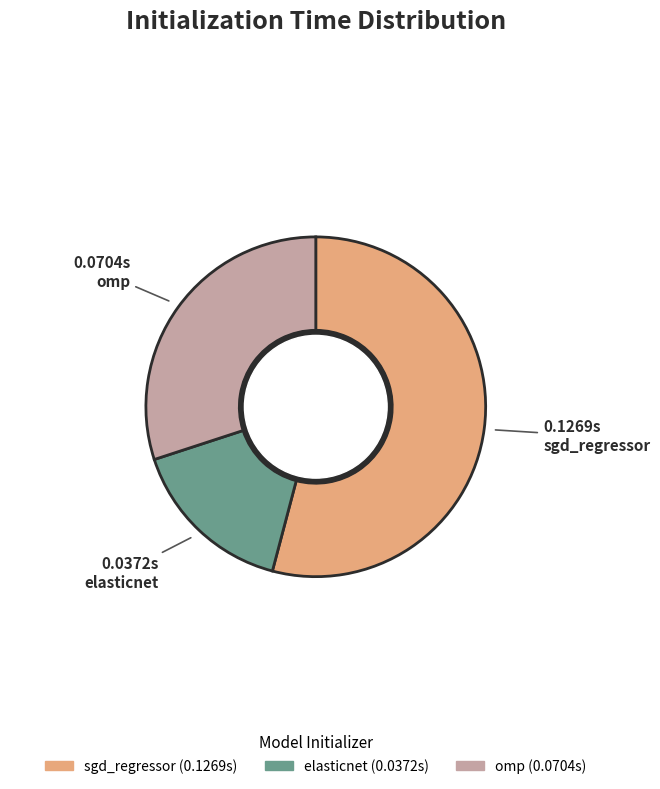

Which category has the smallest portion of the pie?

elasticnet